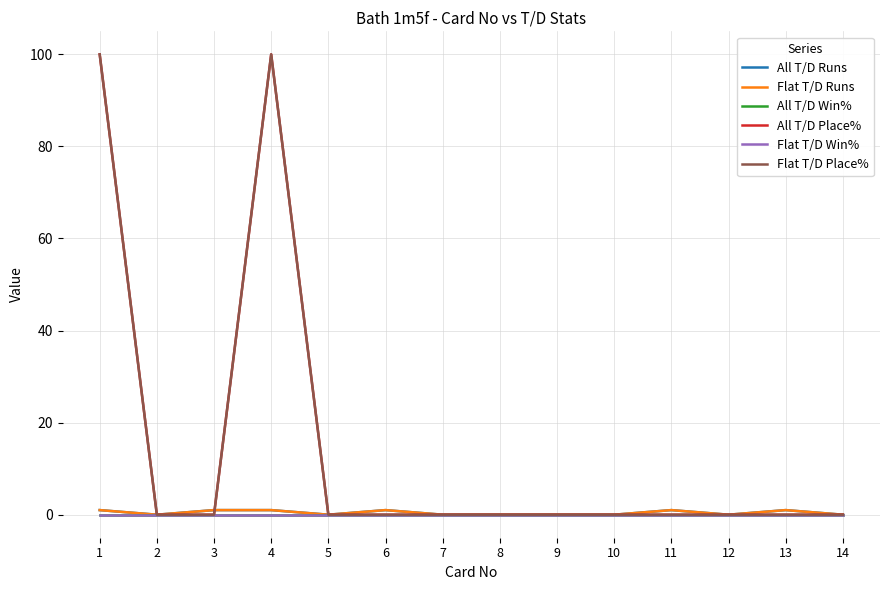

What is the difference between the highest and lowest values at 13?

1